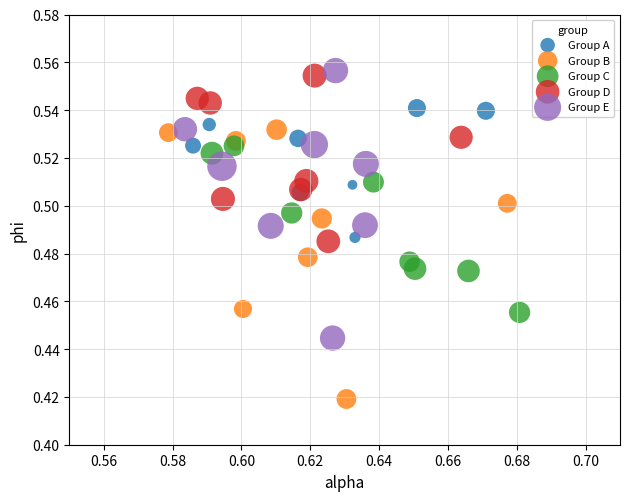

Which series reaches the minimum Y coordinate?

Group B